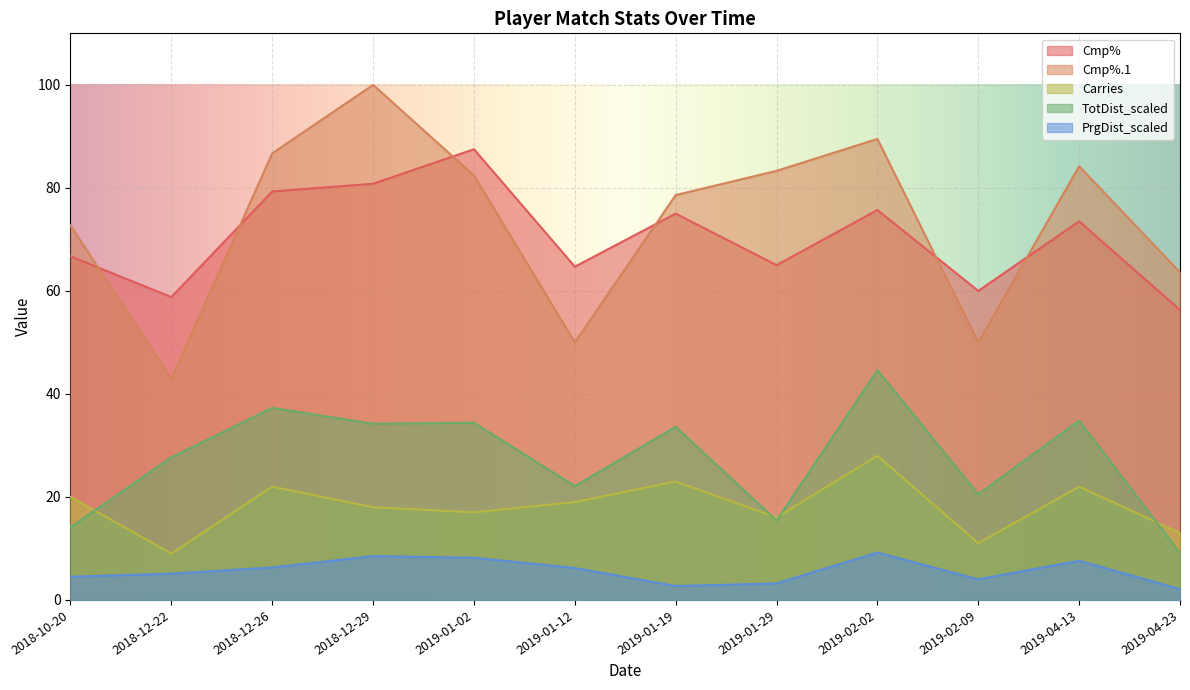

Is it true that Cmp% equals 99.8 at 2018-10-20?

False